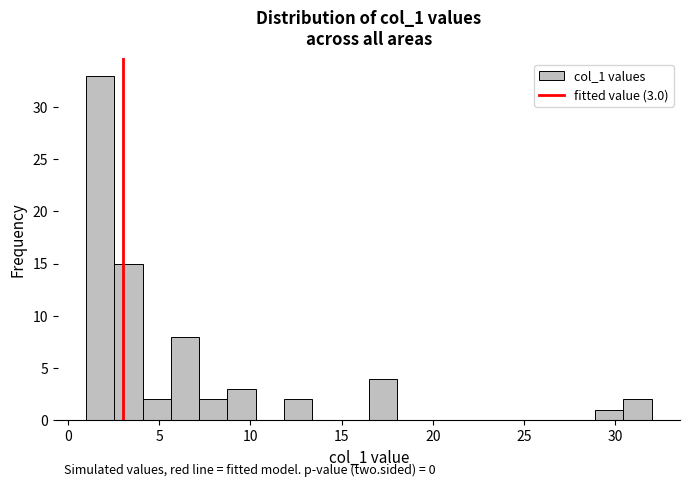

Read against the x-axis, roughly where is the centre of the tallest bar?

2.0